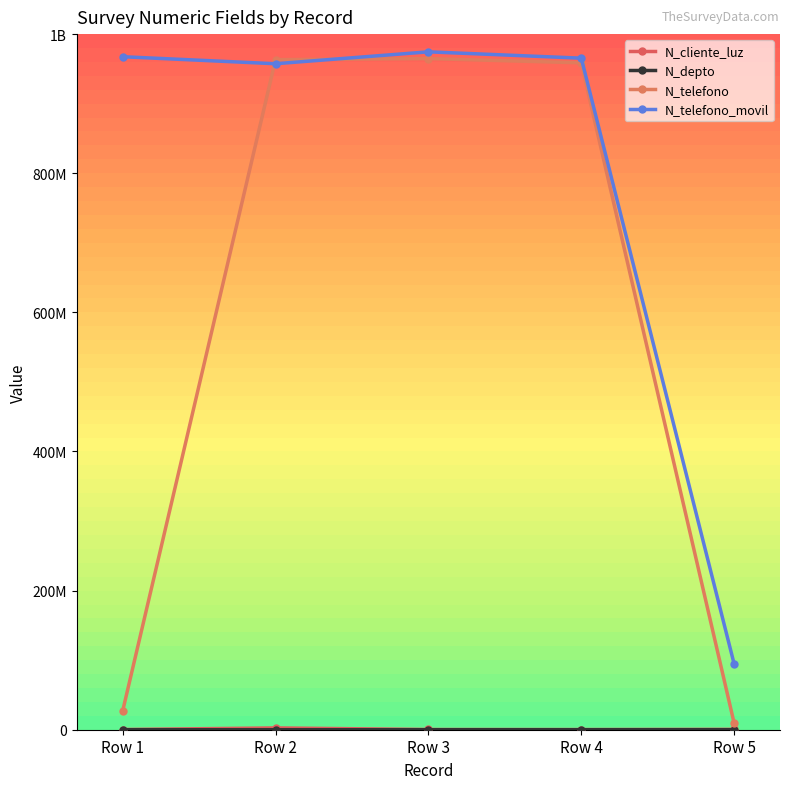

Does the chart have visible grid lines?

No